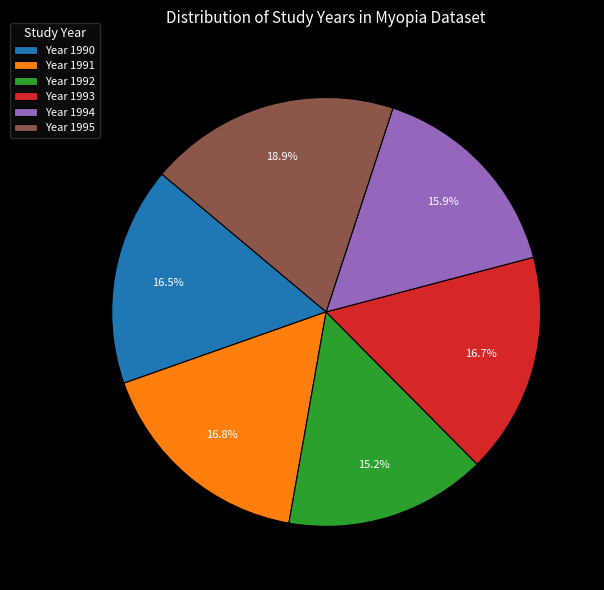

What is the ratio of the value at Year 1992 to the value at Year 1990?

0.9